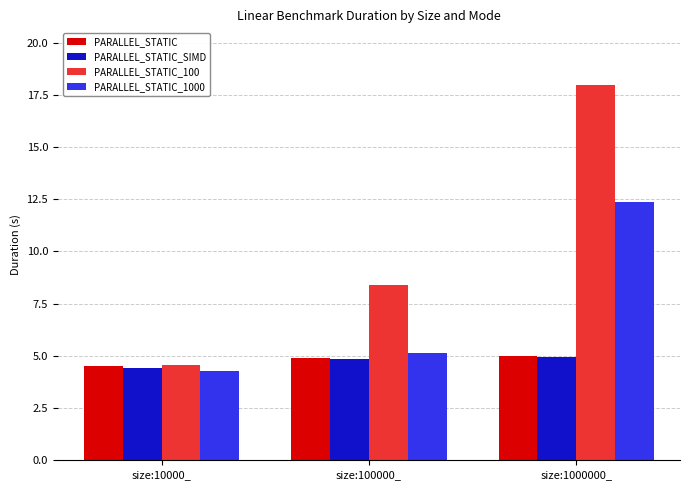

What is the value of the PARALLEL_STATIC_SIMD bar at the 2nd from the left?

4.8